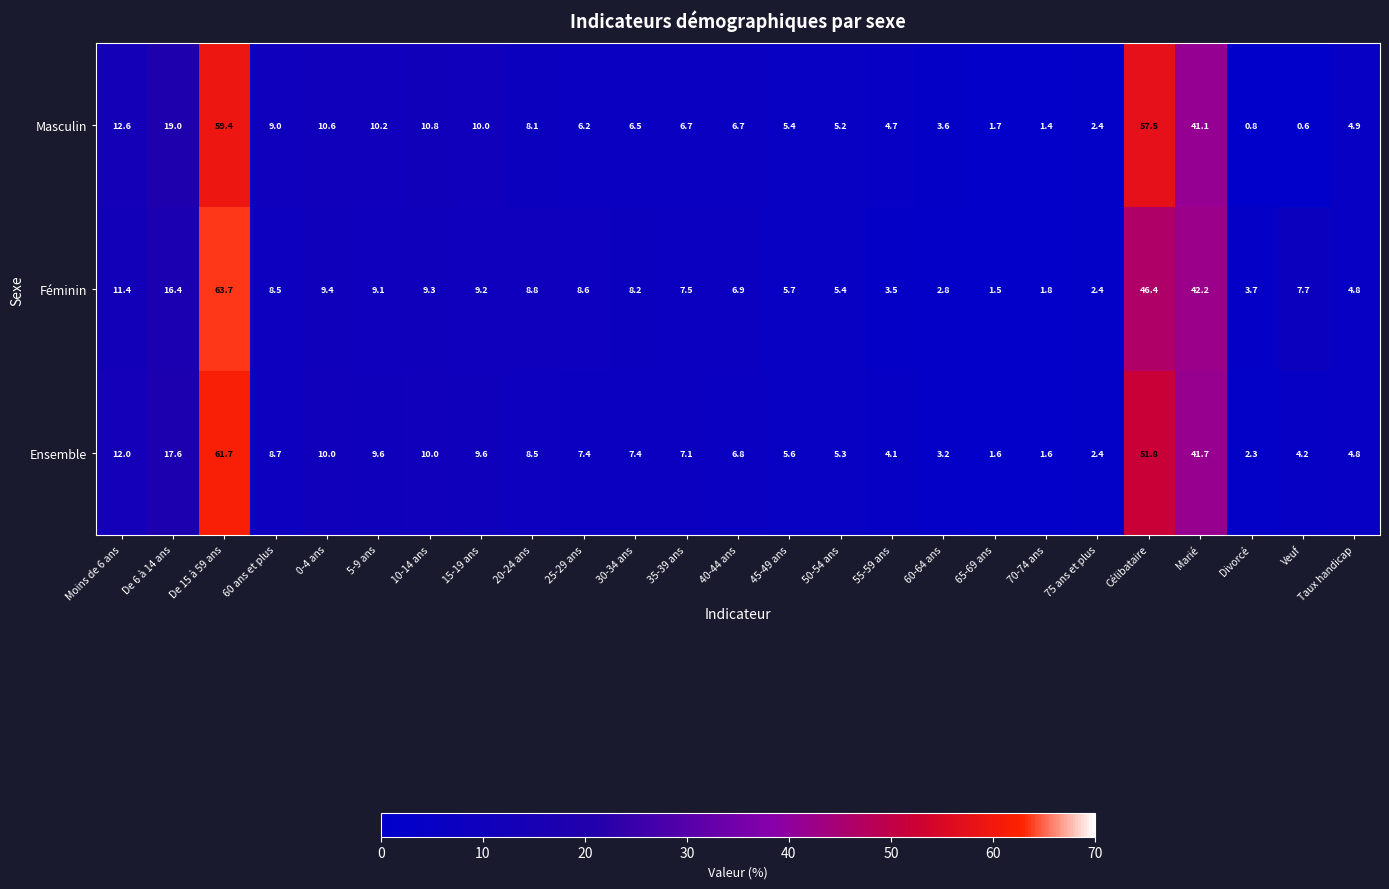

Which series has the largest range (max minus min)?

Féminin